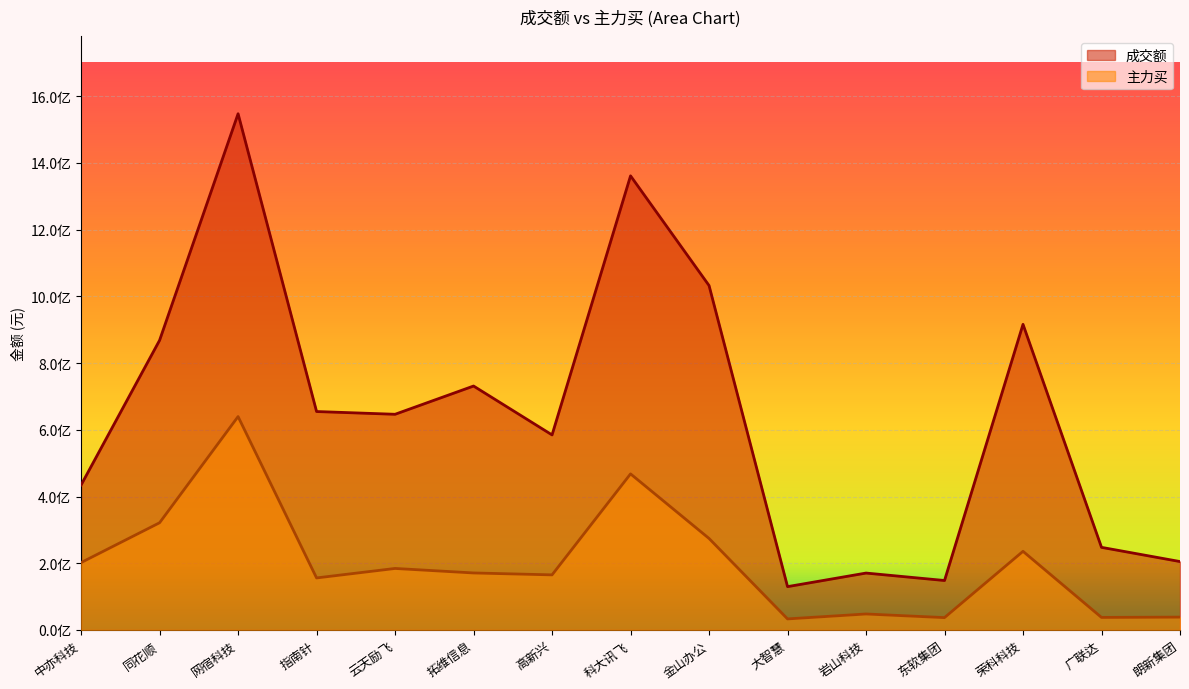

True or false: 主力买 has a value of 155919319 at 指南针.

True